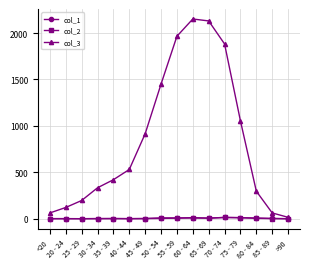

True or false: col_3 has a value of 477 at 75 - 79.

False